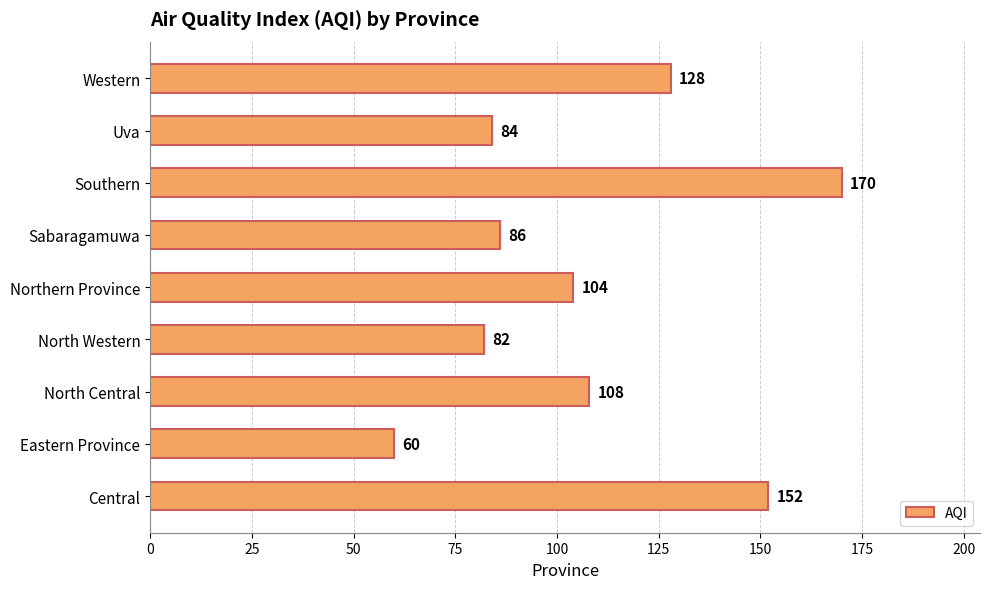

Rank the categories by value from highest to lowest.

Southern, Central, Western, North Central, Northern Province, Sabaragamuwa, Uva, North Western, Eastern Province